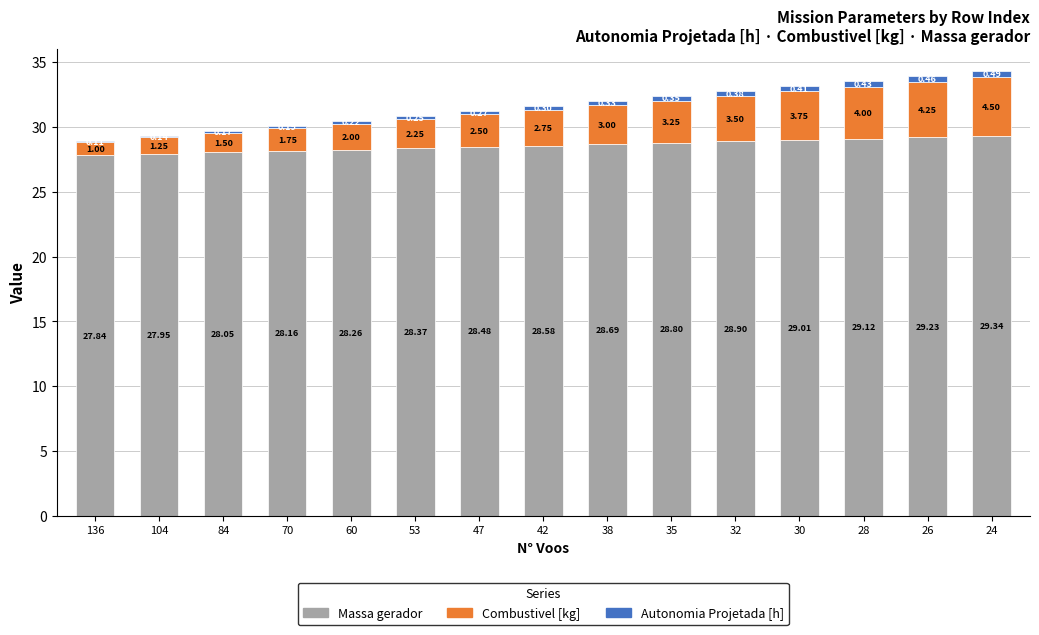

What are all the series names shown in the legend?

Massa gerador, Combustivel [kg], Autonomia Projetada [h]